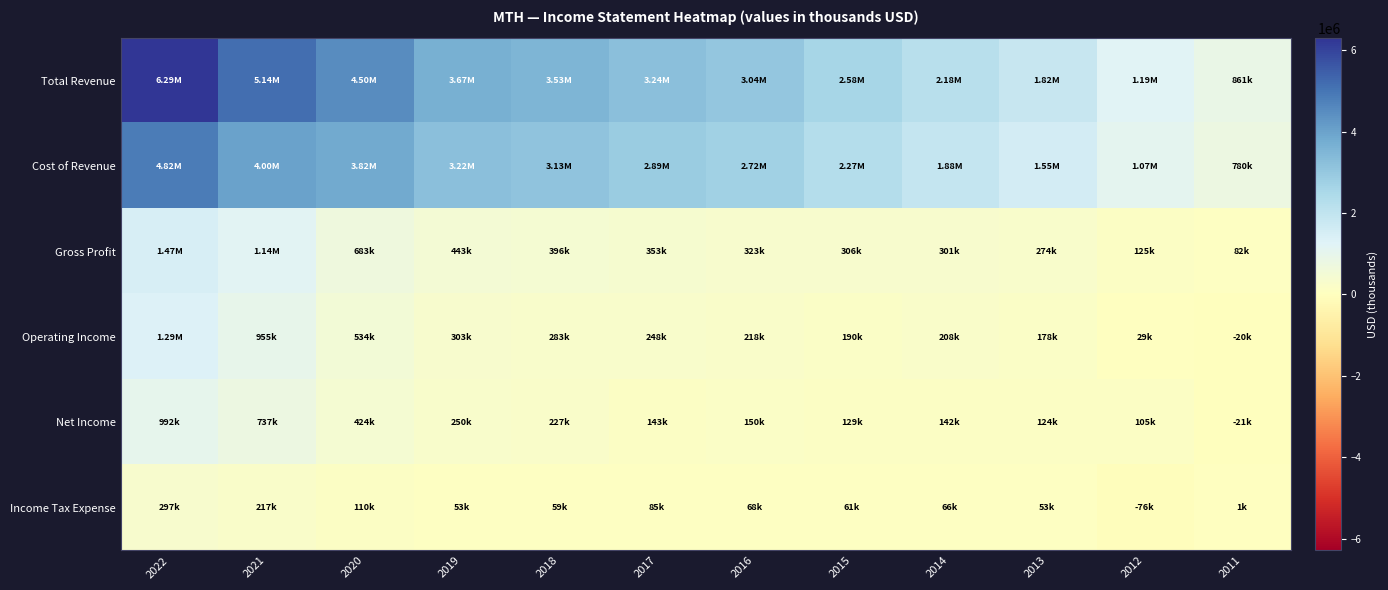

Reading left to right, list all the values displayed in this chart.

Total Revenue: 2022=6292200	2021=5141300	2020=4501200	2019=3666900	2018=3528600	2017=3241000	2016=3041700	2015=2579500	2014=2179800	2013=1820700	2012=1193700	2011=861200
Cost of Revenue: 2022=4818500	2021=3997400	2020=3818200	2019=3224400	2018=3132600	2017=2887900	2016=2718700	2015=2273000	2014=1878600	2013=1547200	2012=1068300	2011=779700
Gross Profit: 2022=1473700	2021=1143900	2020=683000	2019=442600	2018=396000	2017=353000	2016=323000	2015=306500	2014=301200	2013=273500	2012=125400	2011=81500
Operating Income: 2022=1289300	2021=954800	2020=533600	2019=302900	2018=283300	2017=247500	2016=218100	2015=189500	2014=208400	2013=177700	2012=28900	2011=-20400
Net Income: 2022=992200	2021=737400	2020=423500	2019=249700	2018=227300	2017=143300	2016=149500	2015=128700	2014=142200	2013=124500	2012=105200	2011=-21100
Income Tax Expense: 2022=297100	2021=217400	2020=110100	2019=53300	2018=58700	2017=84600	2016=68500	2015=60700	2014=66200	2013=53200	2012=-76300	2011=700